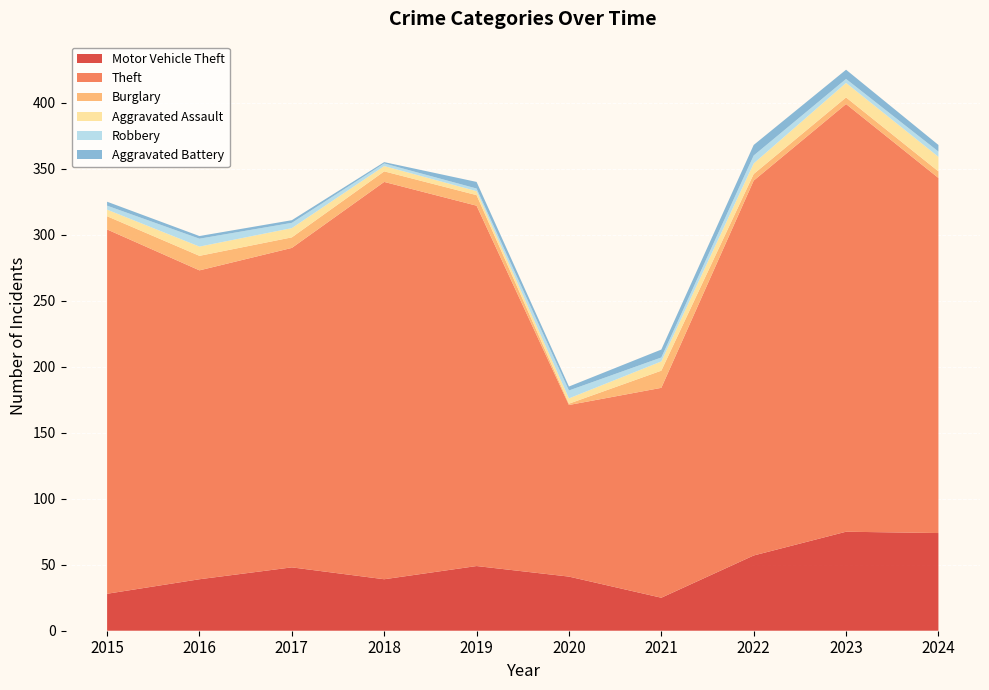

Reading left to right, transcribe all the data shown in this chart.

Motor Vehicle Theft: 2015=28	2016=39	2017=48	2018=39	2019=49	2020=41	2021=25	2022=57	2023=75	2024=74
Theft: 2015=276	2016=234	2017=242	2018=301	2019=273	2020=130	2021=159	2022=284	2023=324	2024=269
Burglary: 2015=10	2016=11	2017=8	2018=8	2019=8	2020=1	2021=13	2022=5	2023=5	2024=5
Aggravated Assault: 2015=5	2016=7	2017=7	2018=4	2019=3	2020=4	2021=7	2022=8	2023=11	2024=11
Robbery: 2015=3	2016=6	2017=4	2018=2	2019=2	2020=6	2021=3	2022=6	2023=3	2024=4
Aggravated Battery: 2015=3	2016=2	2017=2	2018=1	2019=5	2020=3	2021=6	2022=8	2023=7	2024=5